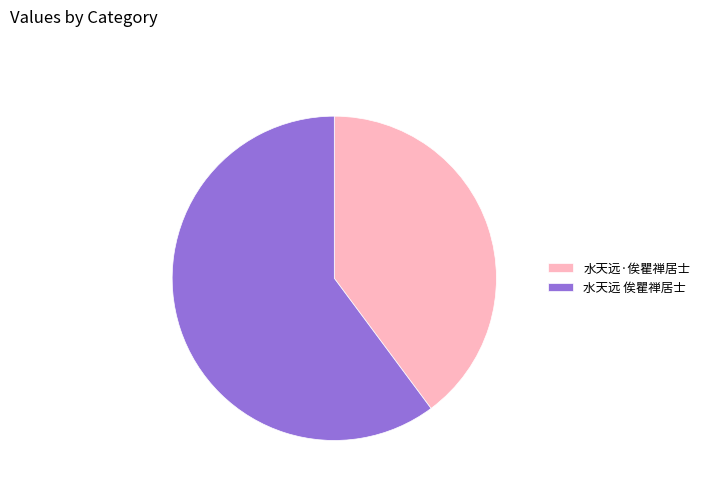

Is the sum of 水天远 俟瞿禅居士 and 水天远·俟瞿禅居士 greater than half?

Yes